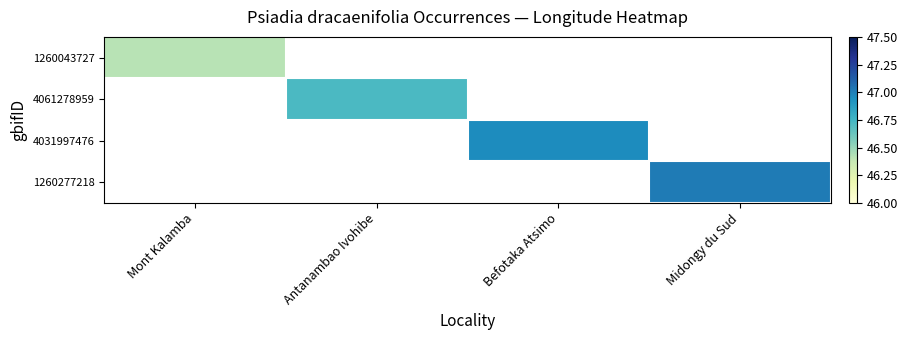

Which label corresponds to the smallest value in the chart?

Mont Kalamba